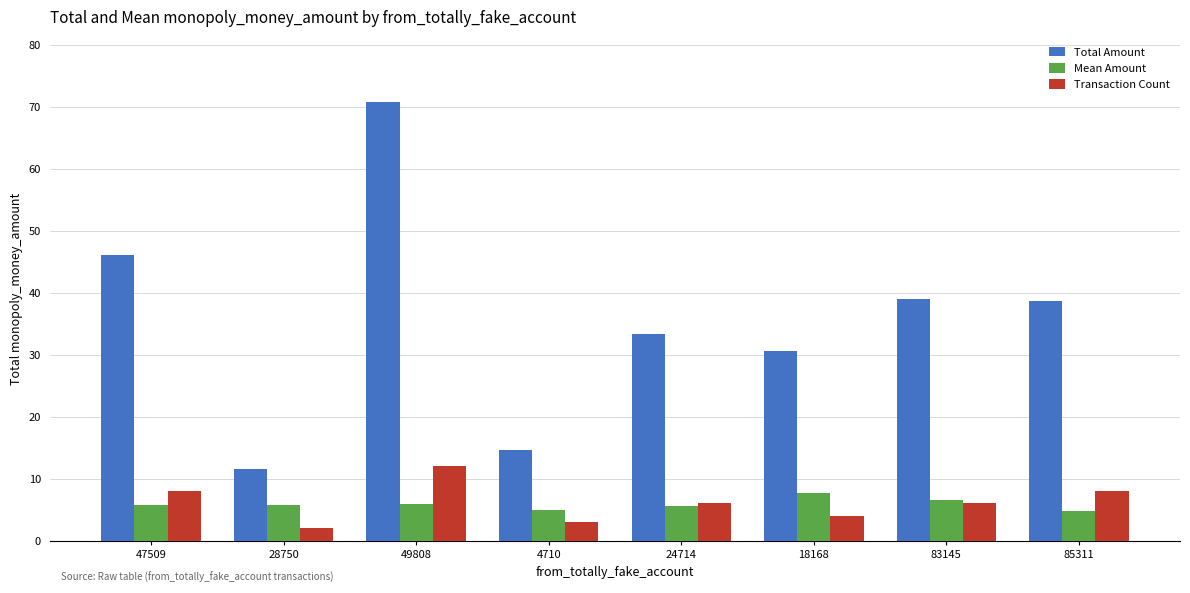

What are all the series names shown in the legend?

Total Amount, Mean Amount, Transaction Count